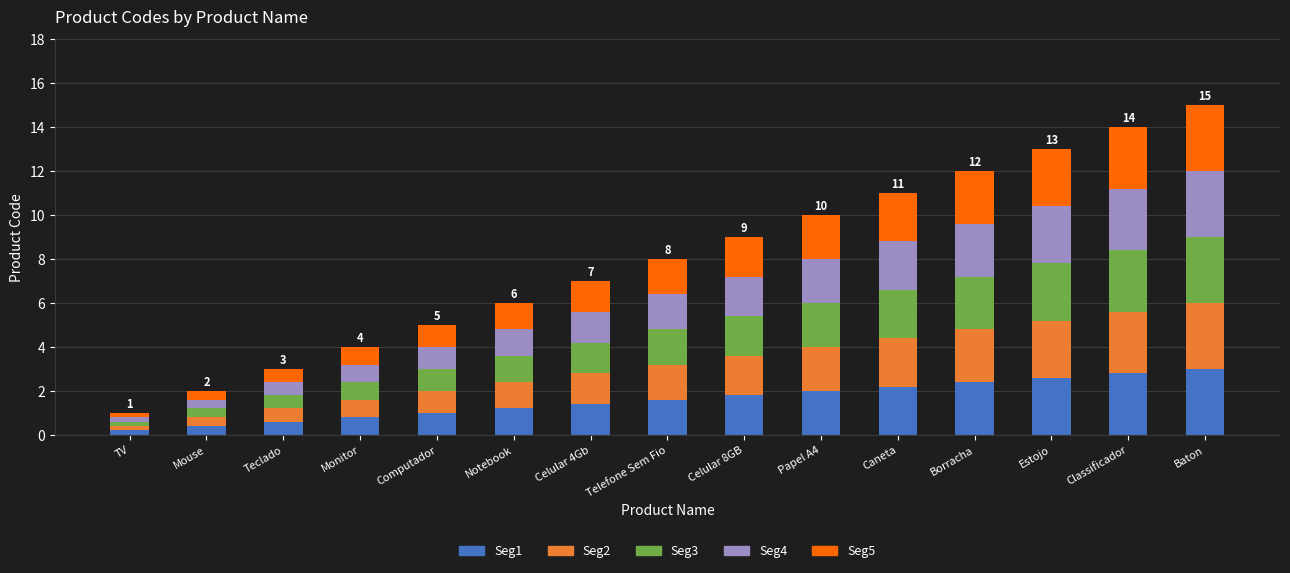

What is the difference between the second highest and minimum values in the Seg1 series?

2.6